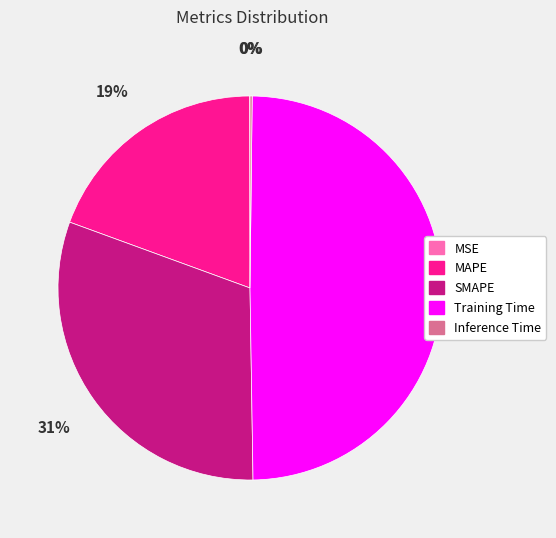

Which category has the biggest portion of the pie?

Training Time